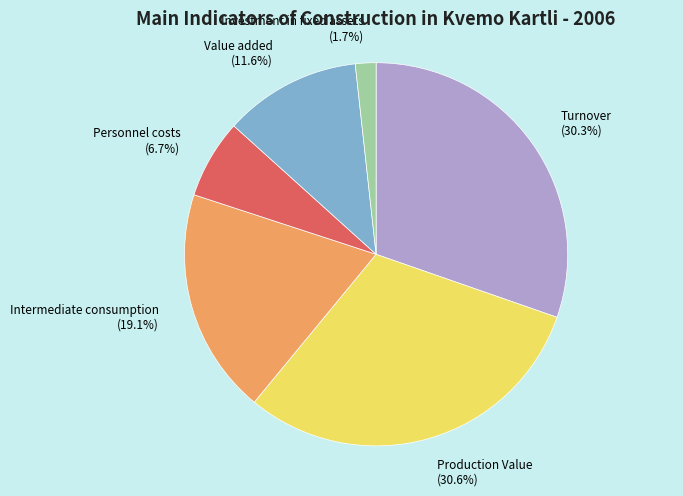

Approximately how many times larger is the value at Production Value compared to Turnover?

1.0